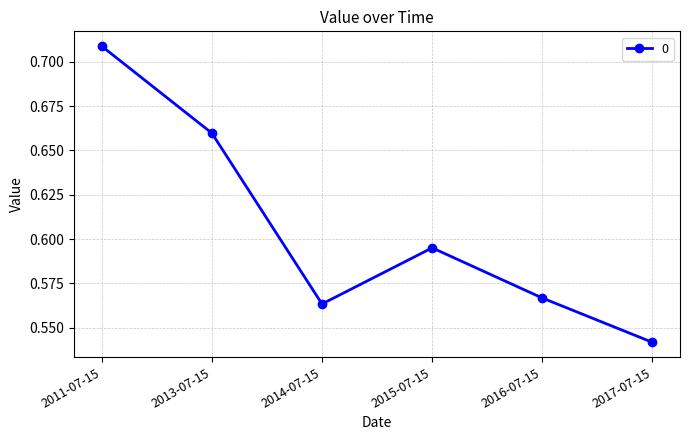

Which category has the lowest value across all series?

2017-07-15